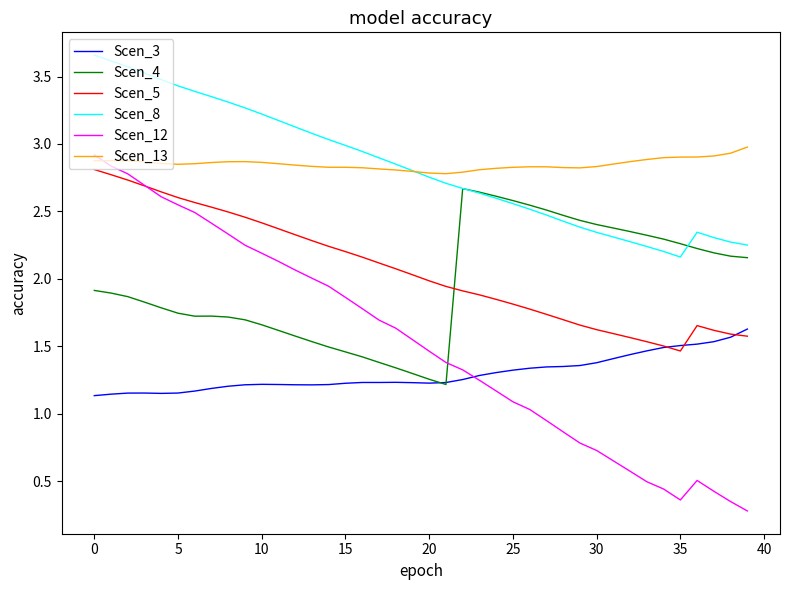

How many intersections are there between Scen_4 and Scen_12?

1